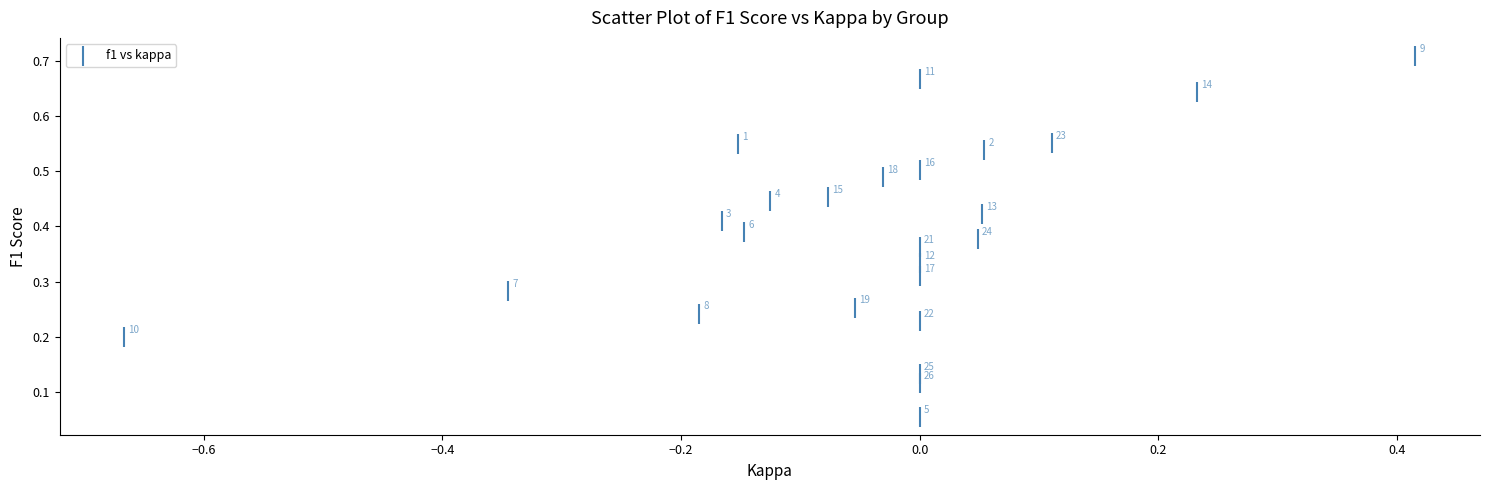

What is the range of X values (max minus min)?

1.1